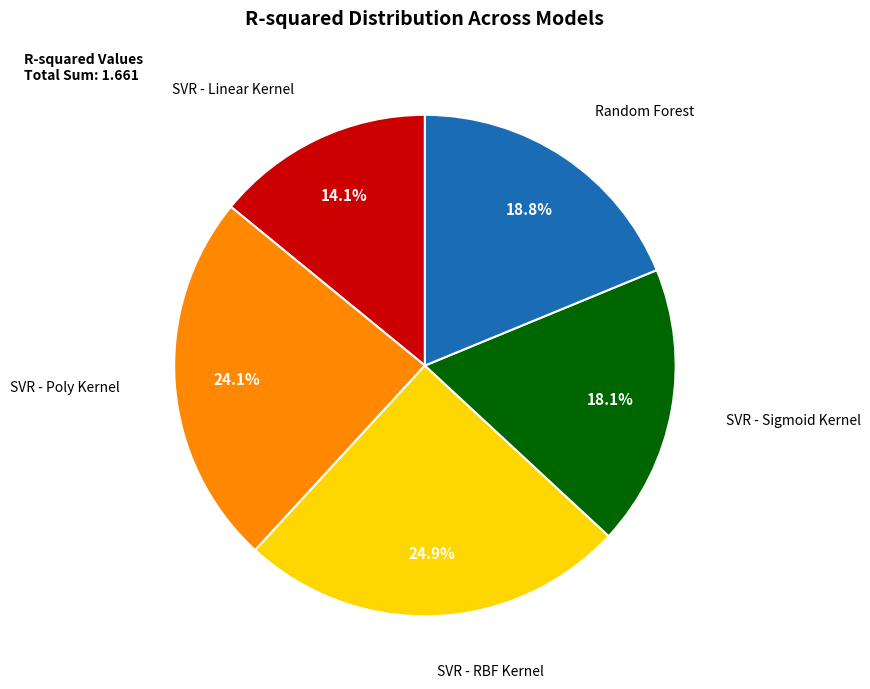

What percentage is NOT represented by SVR - Sigmoid Kernel?

81.9%